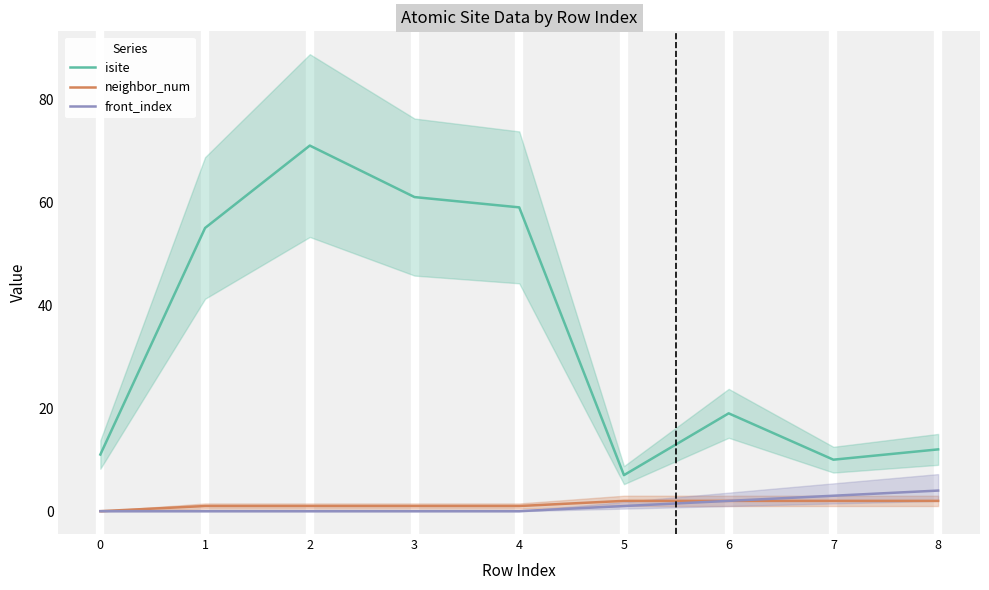

Which has a higher value, 3 or 6?

3